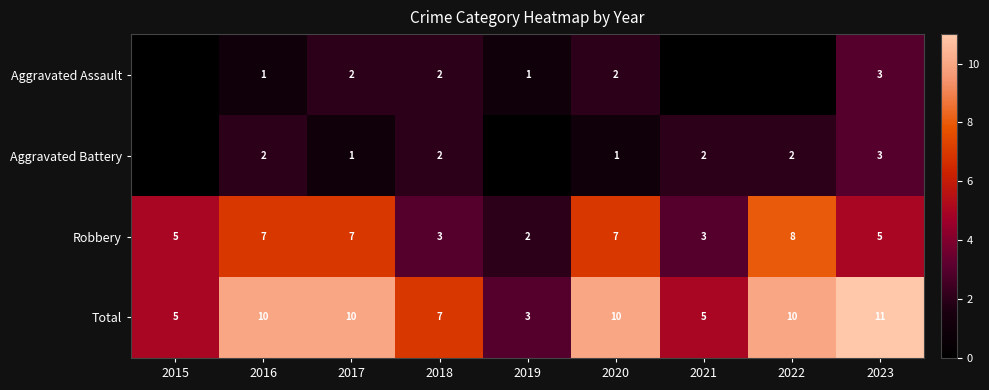

The value of Robbery at 2015 is 5. True or false?

True